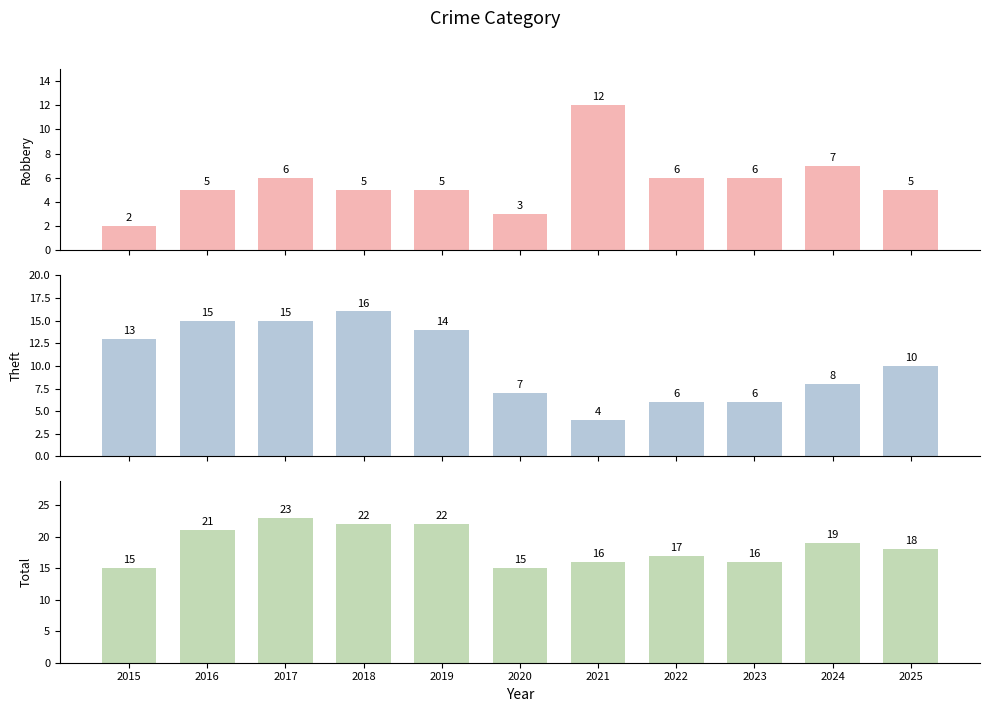

Is the value of Total at 2022 greater than the value of Robbery at 2021?

Yes